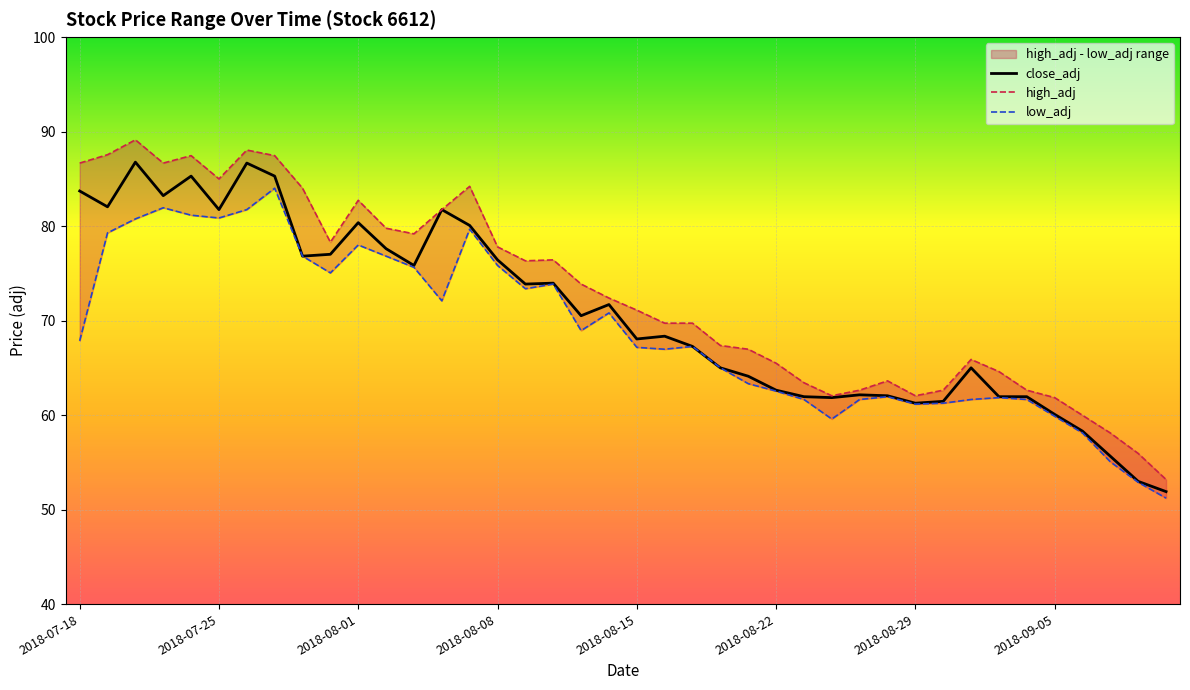

The value of close_adj at 2018-09-05 is 60.1. True or false?

True